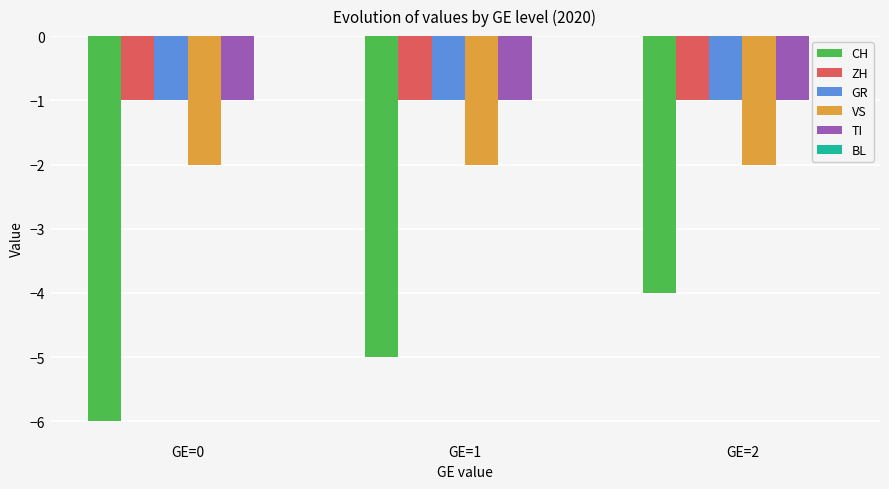

What is the total value across all series at GE=2?

-9